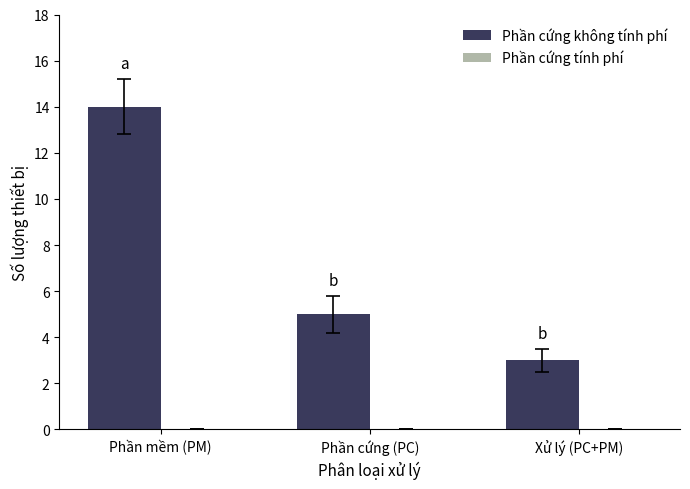

What is the difference between the maximum and minimum values?

11